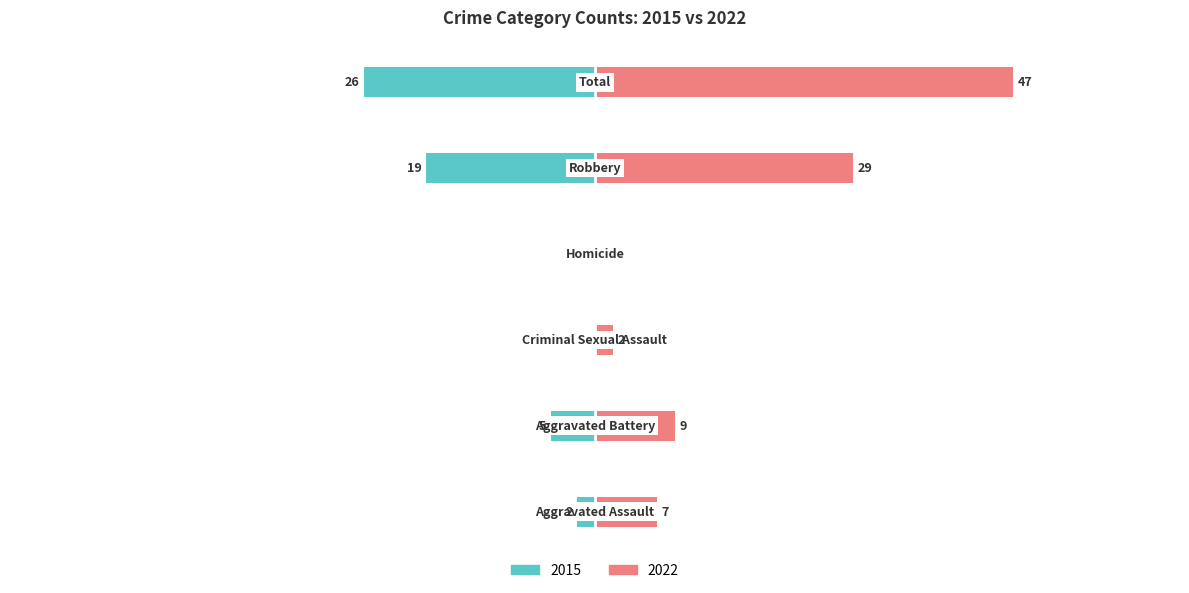

What is the value of the Left (count) bar at the 2nd from the left?

-5